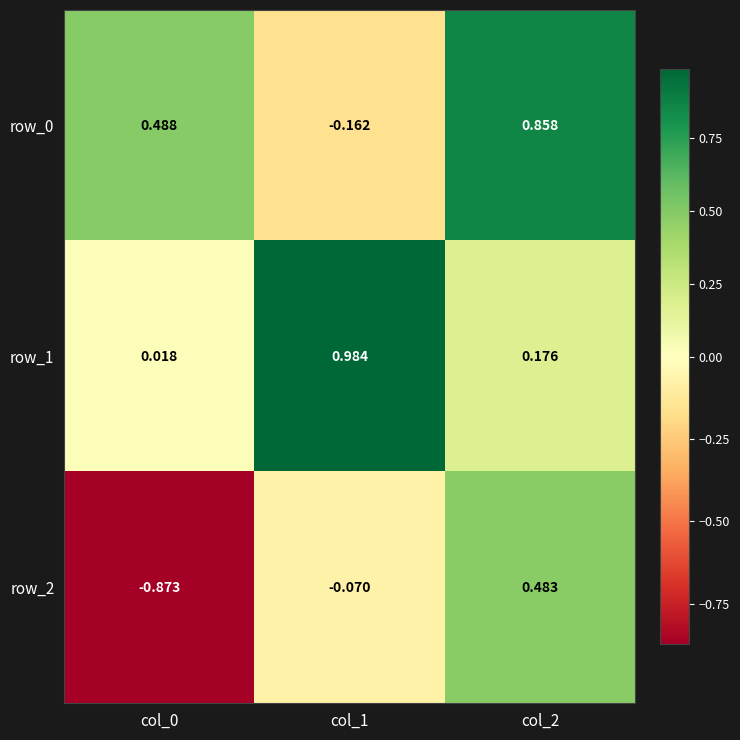

Is the value of row_2 at col_0 greater than the value of row_1 at col_0?

No